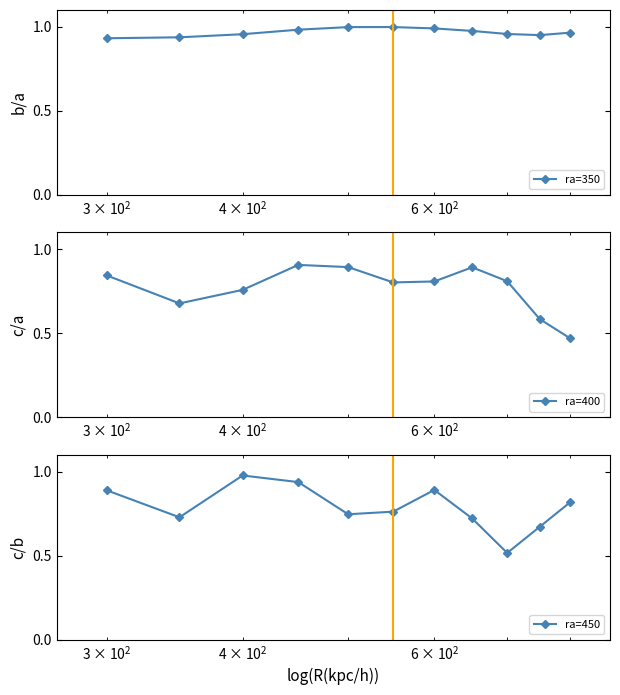

True or false: ra=350 has more than 0 interior local peaks.

True